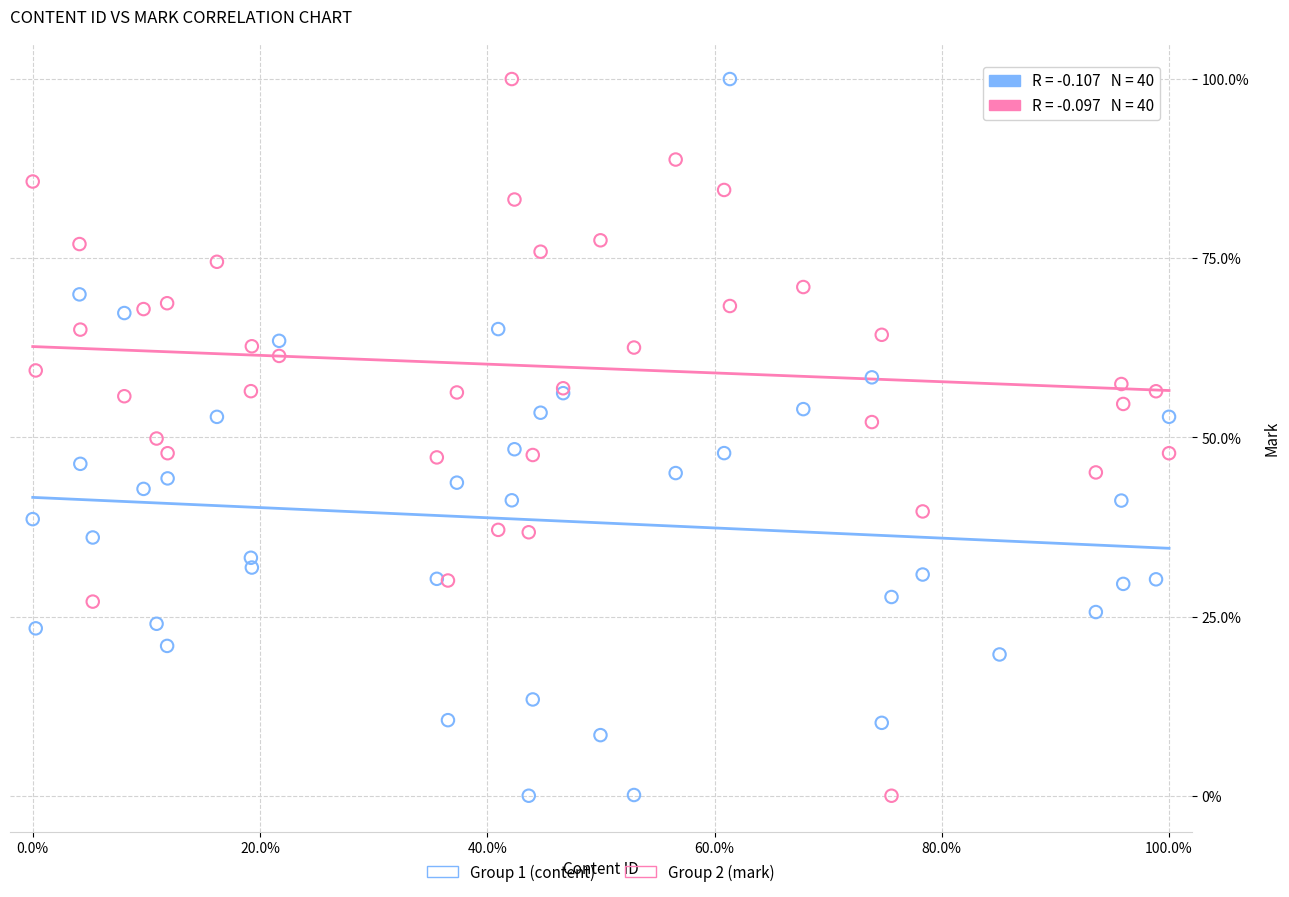

What is the X range (max minus min) for the scatter plot?

1.0